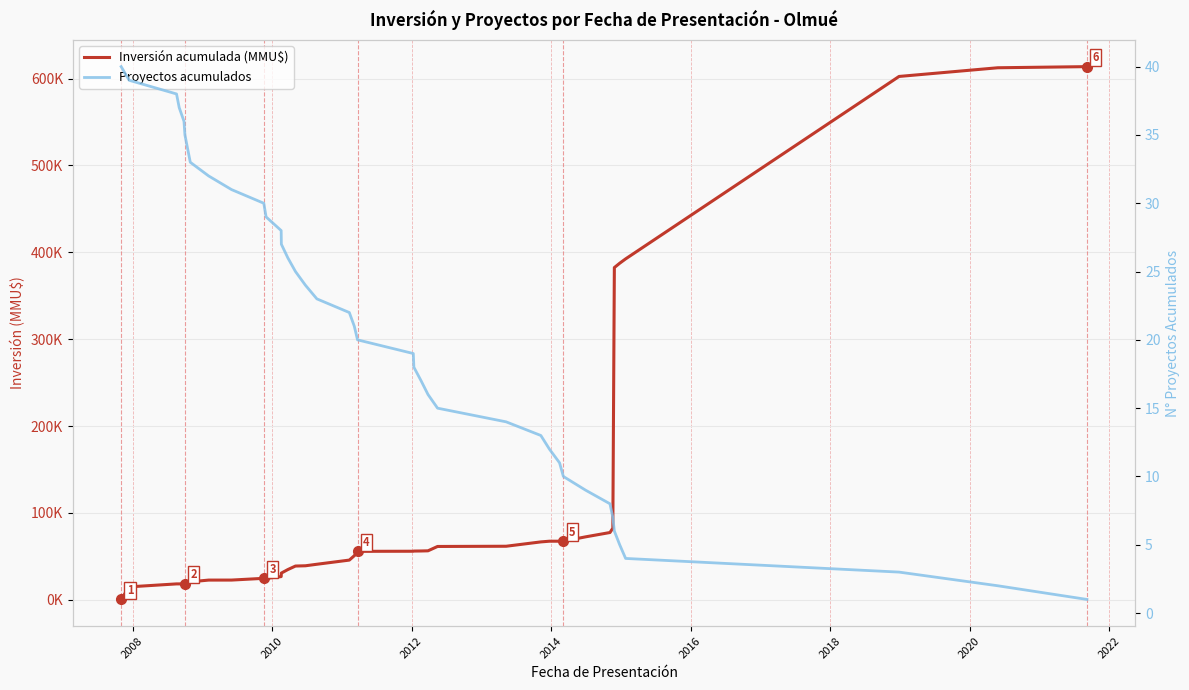

What is the value of the Inversión acumulada (MMU$) point at the 26th from the left?

61392